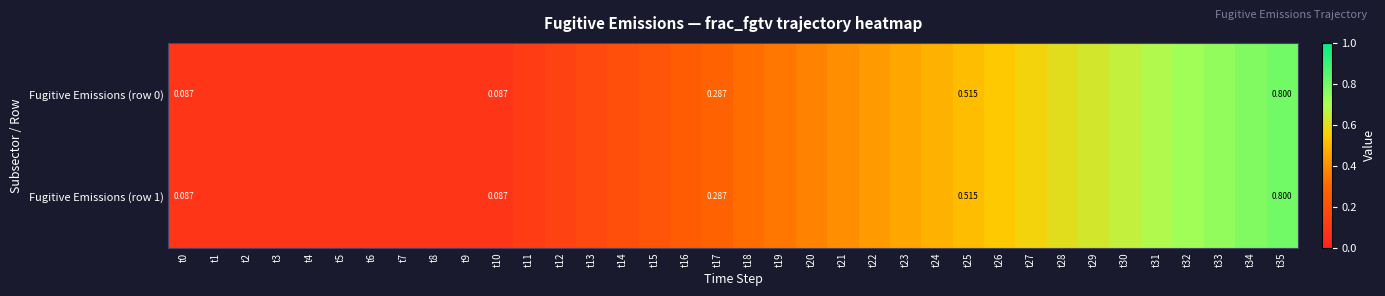

Is the value of Fugitive Emissions (row 1) at t25 greater than the value of Fugitive Emissions (row 0) at t35?

No